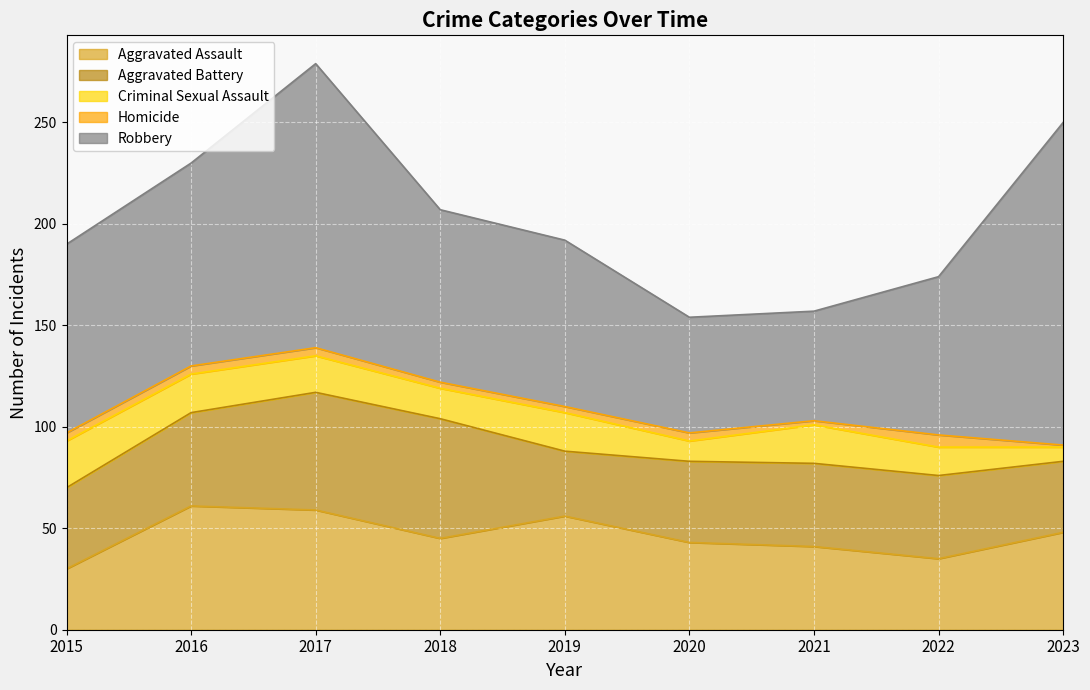

Is it true that Aggravated Assault equals 41 at 2021?

True